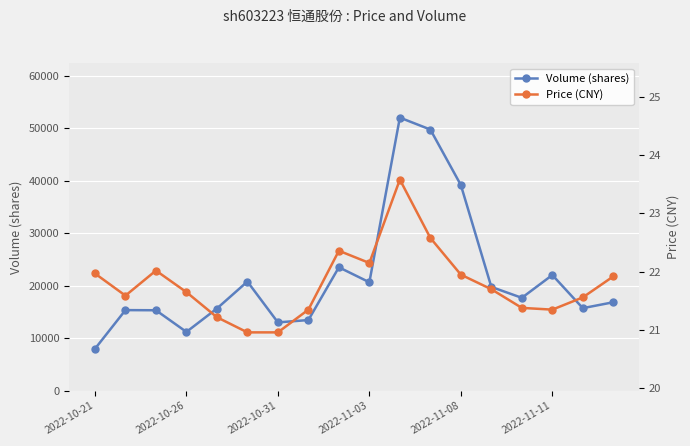

Which has a higher value, 17 or 8?

8